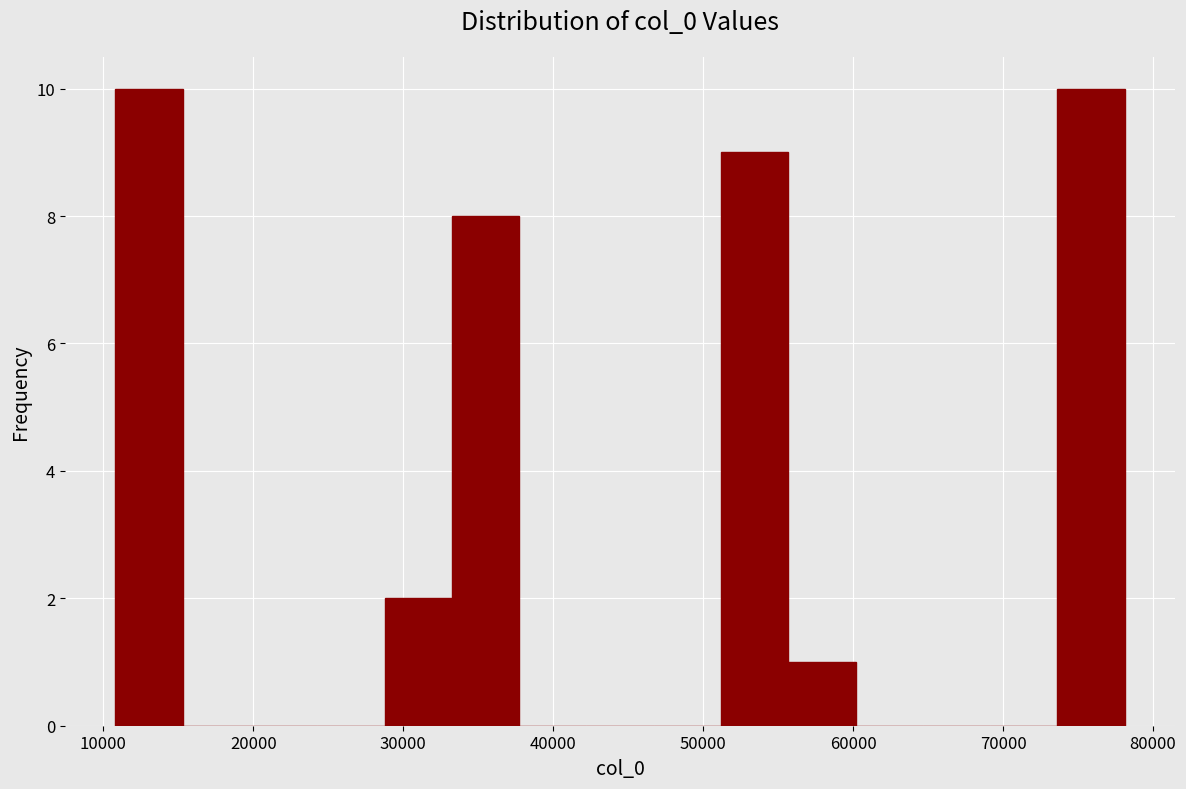

What is the height of the bar covering 33000 to 38000 on the x-axis? Neither the bar edges nor the heights are printed on the chart, so give them approximately, as read against the axes.

8